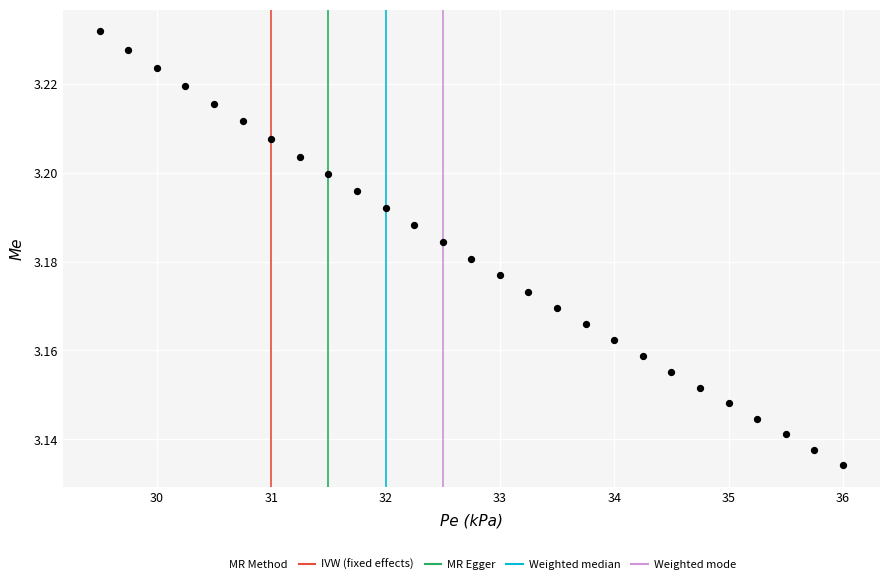

What is the range of X values (max minus min)?

6.5